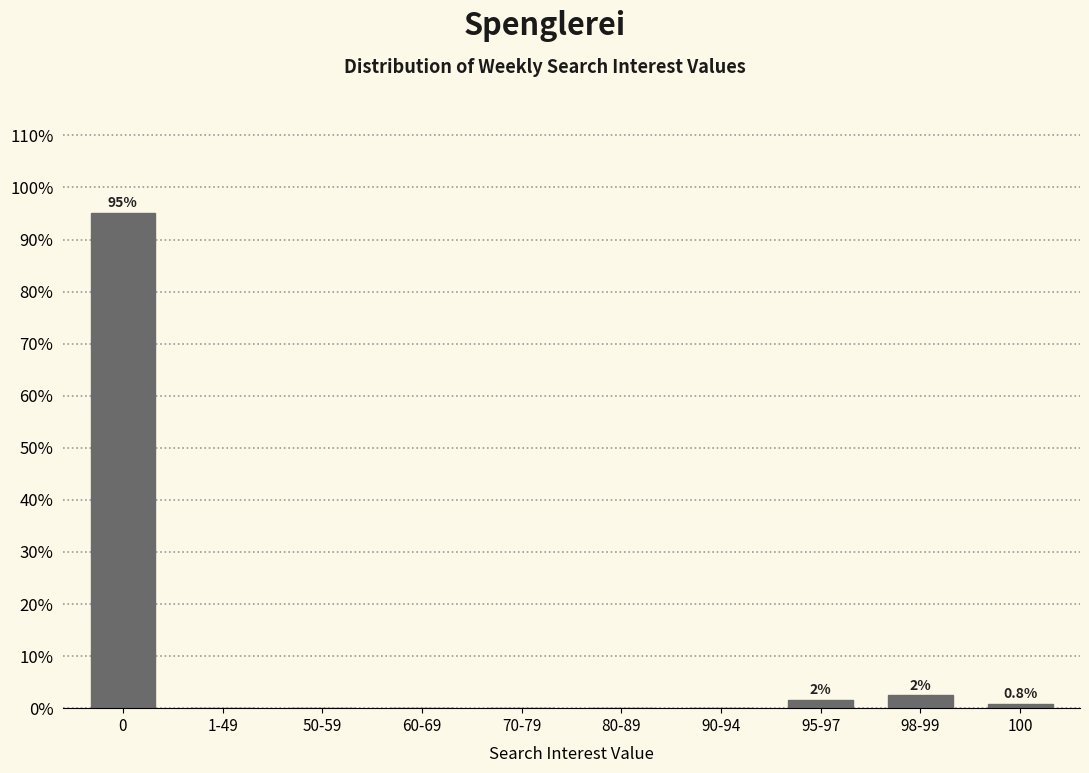

Reading right to left, what are all the values shown in this chart?

100=0.8	98-99=2.4	95-97=1.6	90-94=0.0	80-89=0.0	70-79=0.0	60-69=0.0	50-59=0.0	1-49=0.0	0=95.1